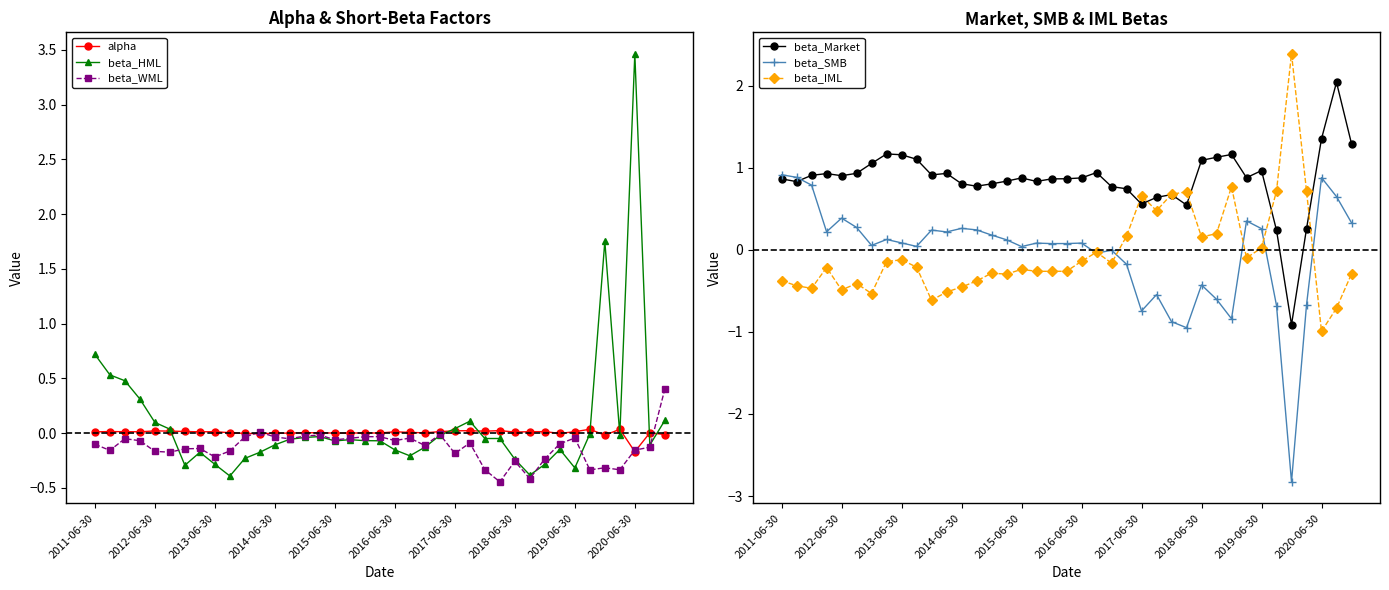

What is the minimum value shown in the chart?

-2.8